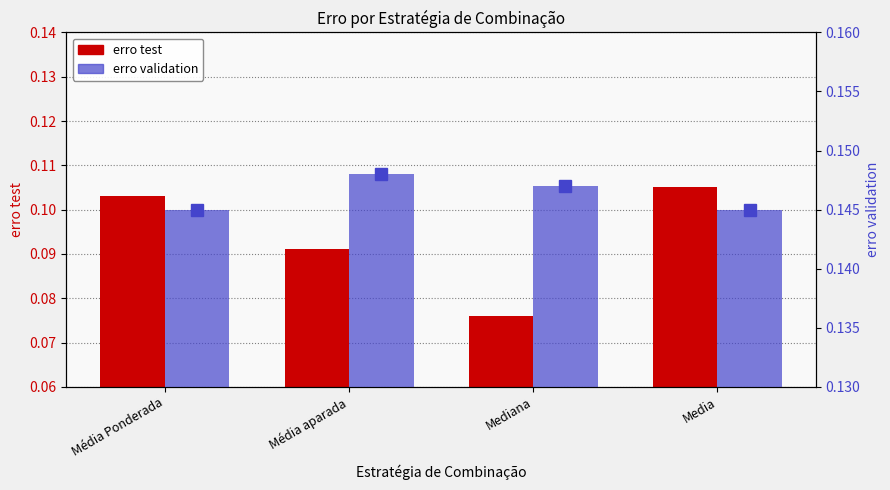

True or false: erro validation has a value of 0.1 at Média Ponderada.

True